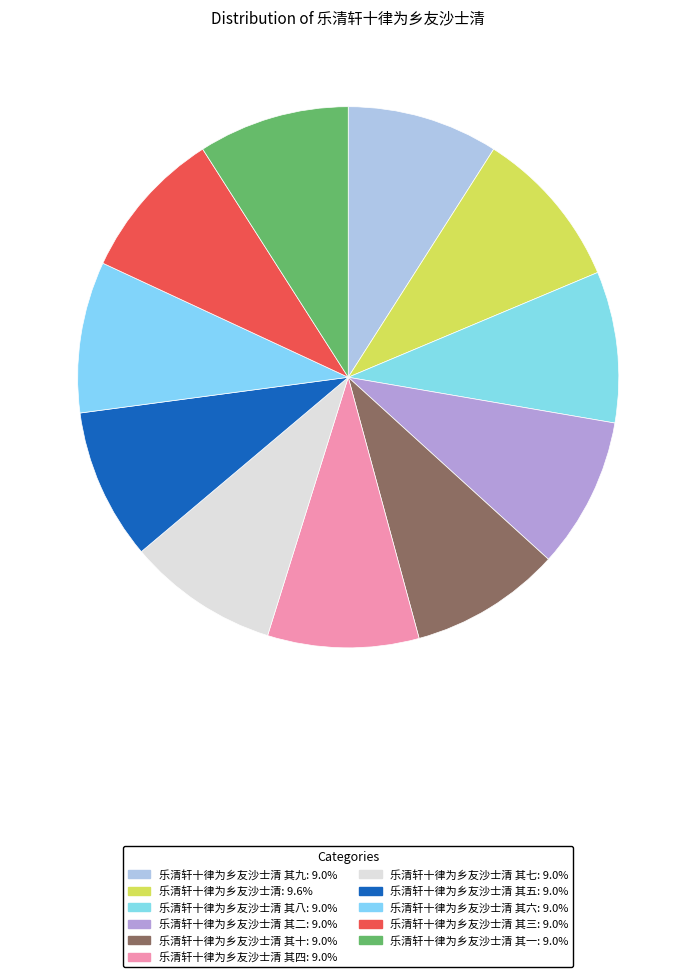

What is the smallest slice in the pie chart?

乐清轩十律为乡友沙士清 其一